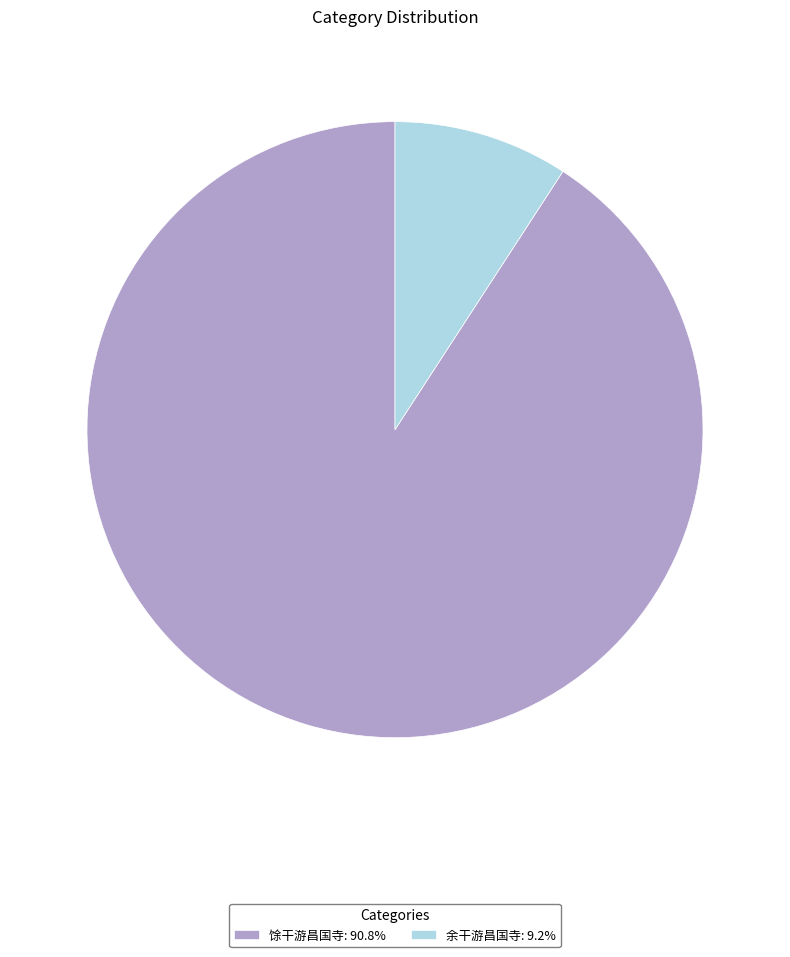

Approximately how many times larger is the value at 馀干游昌国寺: 90.8% compared to 余干游昌国寺: 9.2%?

9.9